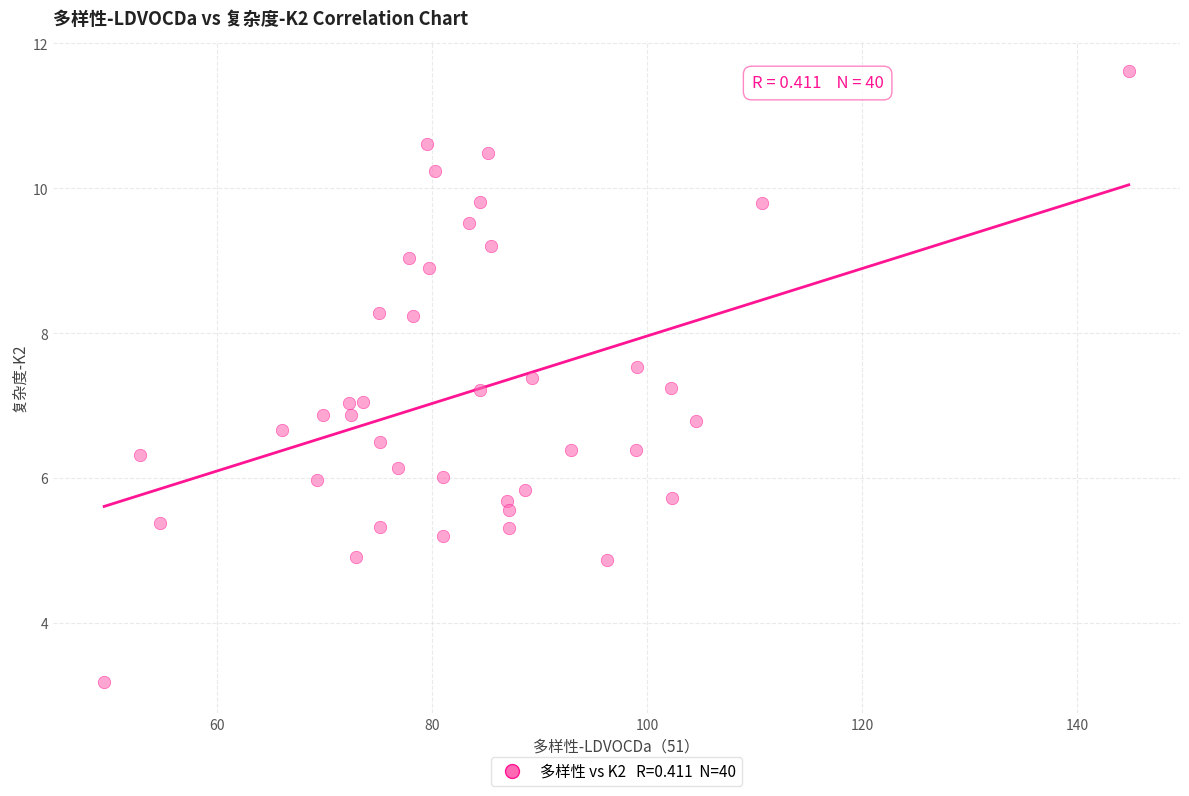

What is the range of Y values (max minus min)?

8.4